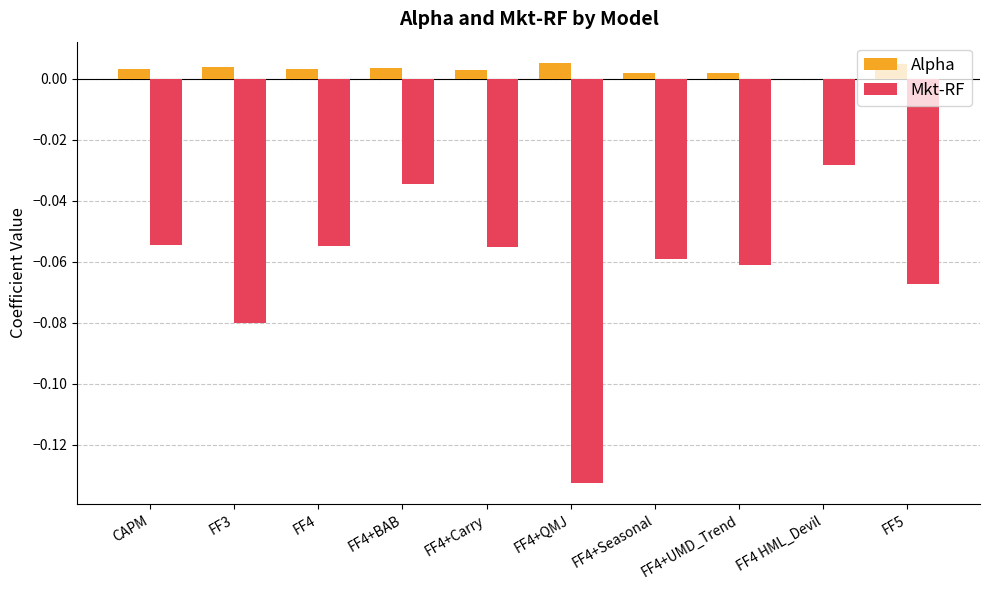

Is it true that Mkt-RF equals -0.0 at FF4 HML_Devil?

True